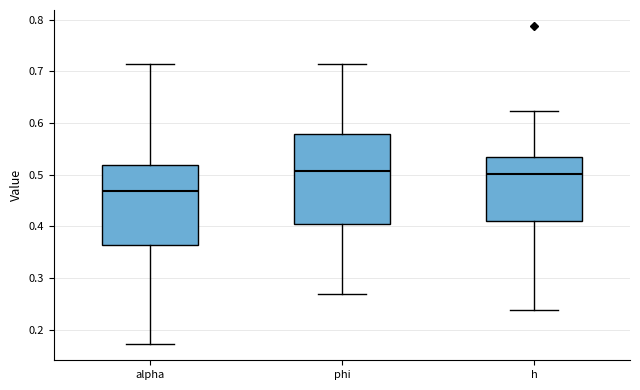

Which box is the tallest, from its lower edge to its upper edge?

phi